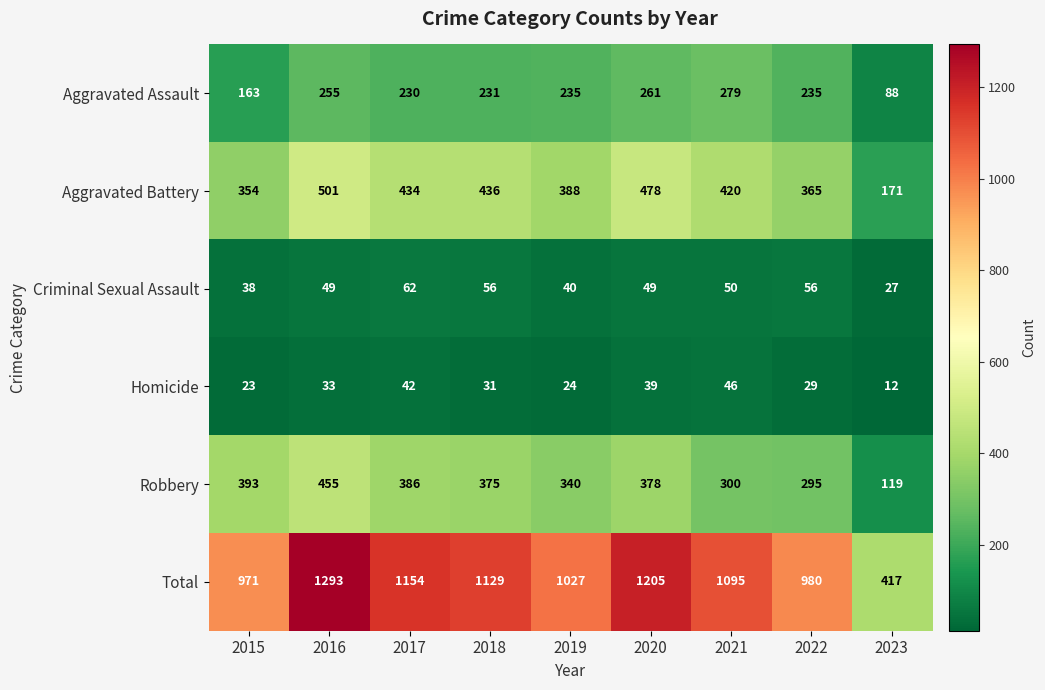

Where does the Robbery series first go above 375?

2015